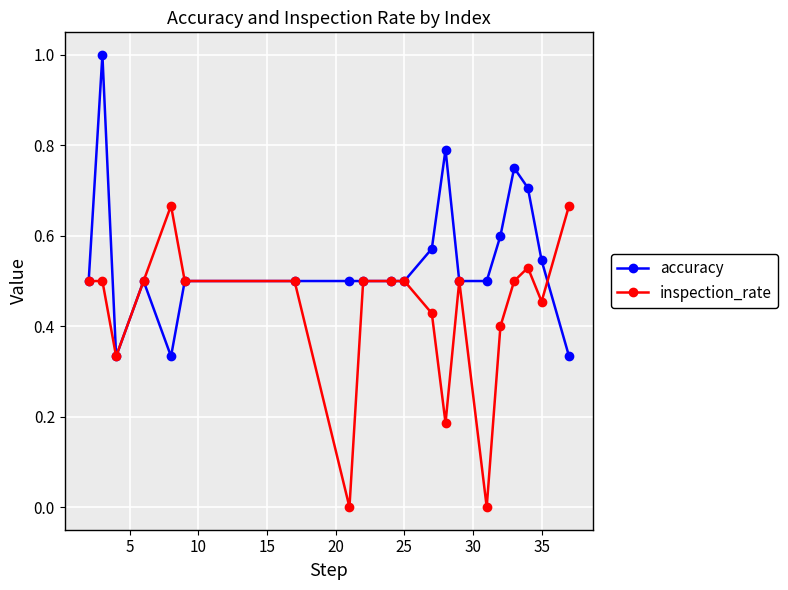

List the series in order of their peak value, highest first.

accuracy, inspection_rate